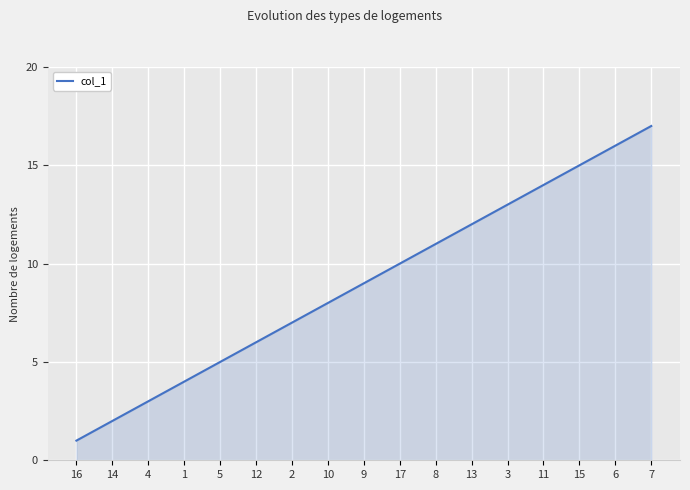

Rank the categories by value from lowest to highest.

16, 14, 4, 1, 5, 12, 2, 10, 9, 17, 8, 13, 3, 11, 15, 6, 7